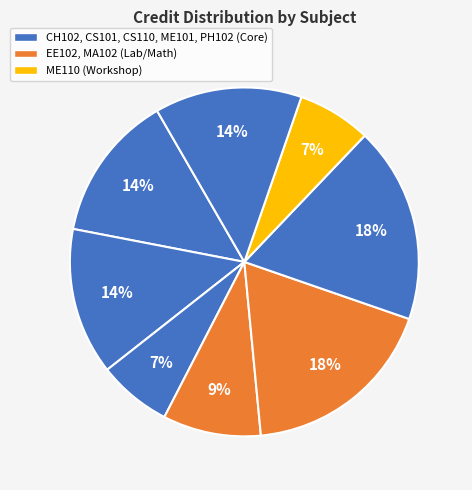

Count the number of slices in the pie.

8